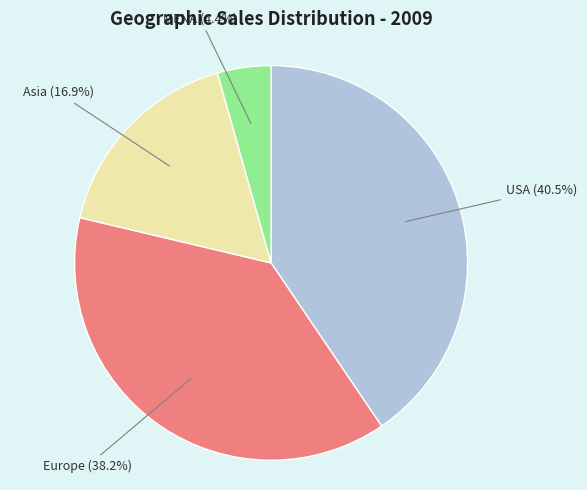

Does Asia account for over 50% of the chart?

No